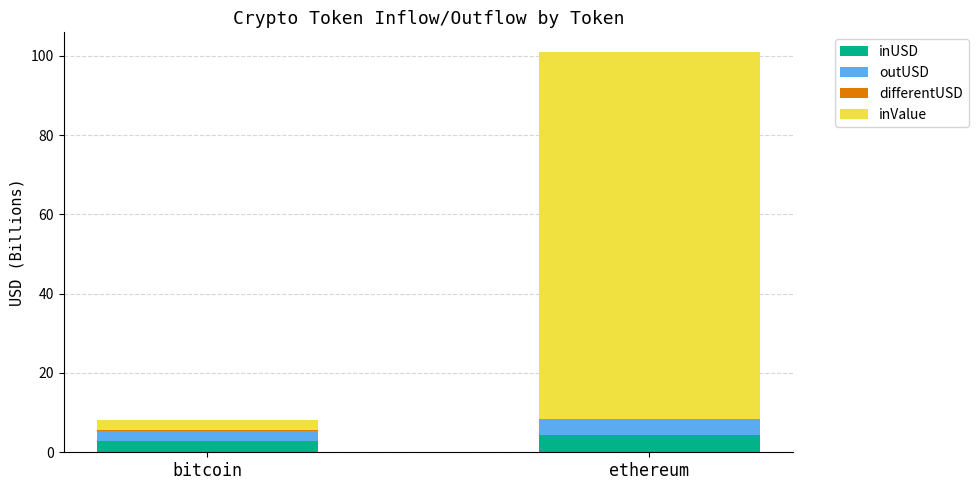

Which category has the highest value in the differentUSD series?

bitcoin